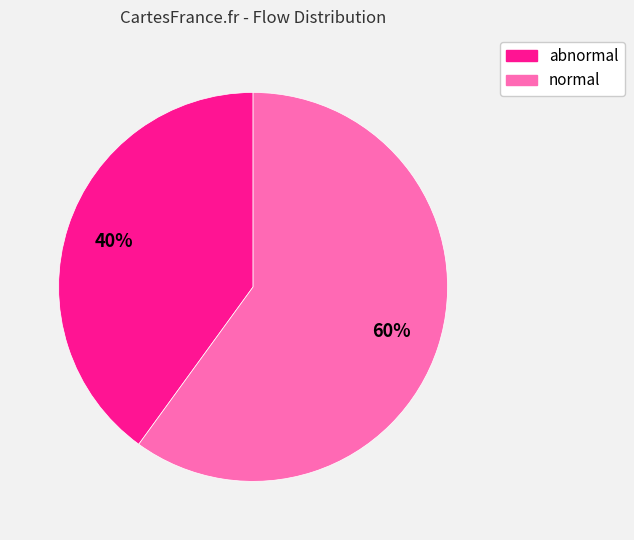

Does any single category account for the majority?

Yes